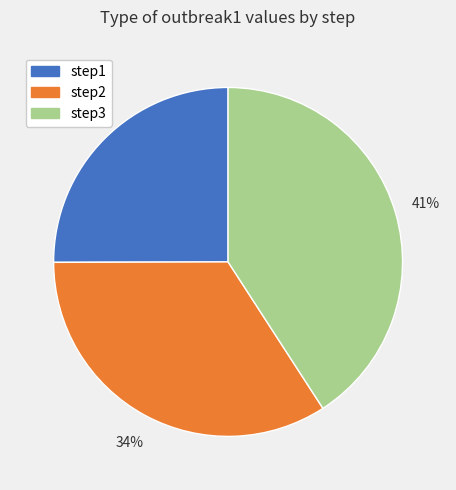

The step3 slice represents 41% of the pie. True or false?

True